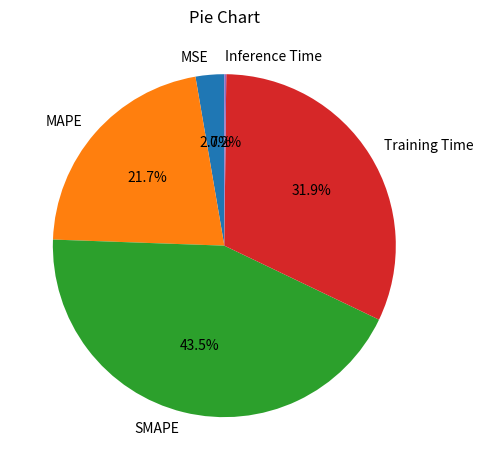

To the nearest percent, what is the difference between the SMAPE and MAPE slice percentages?

22%